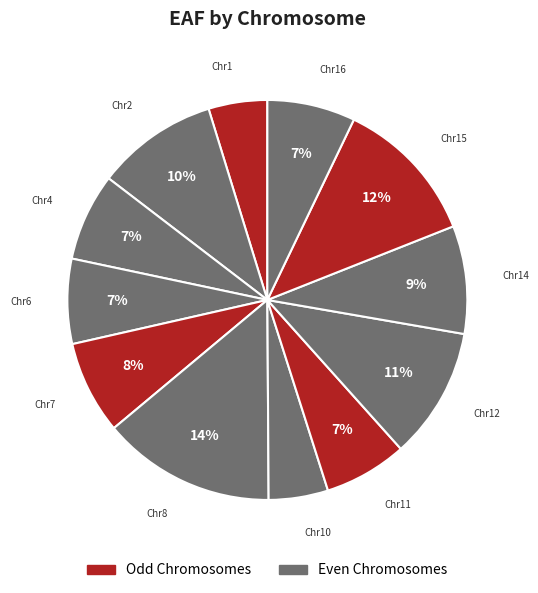

Which category has the biggest portion of the pie?

8